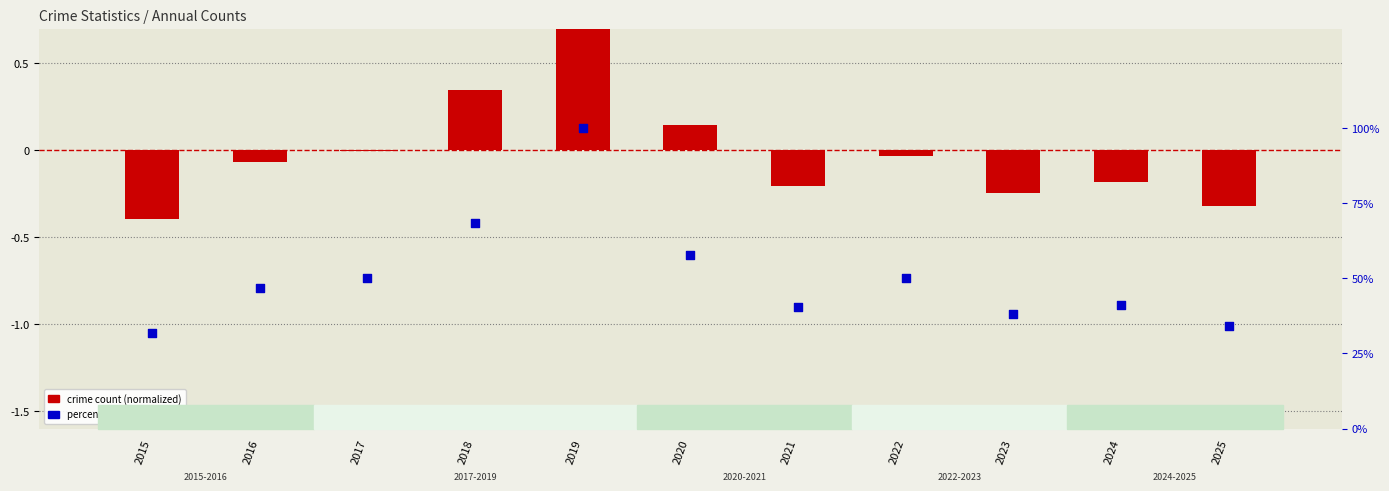

Which series contains the lowest Y value?

crime count (normalized)